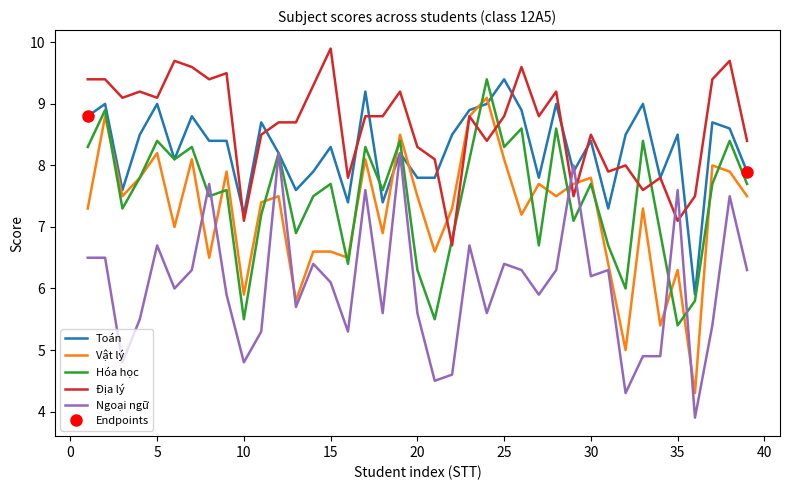

What is the lowest value of the Địa lý series?

6.7